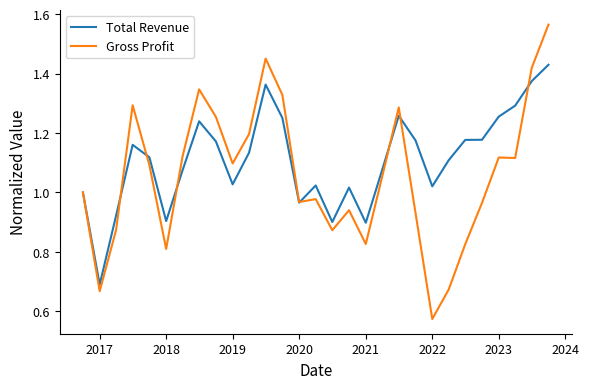

Which series ends up on top after the final intersection of Gross Profit and Total Revenue?

Gross Profit